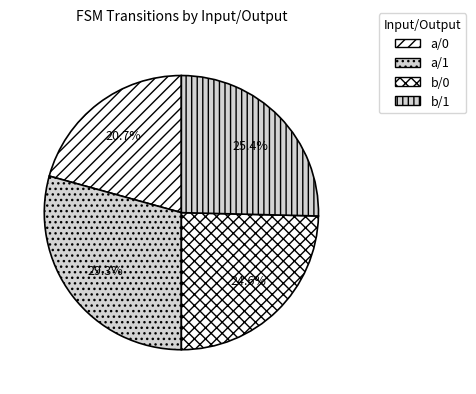

The b/0 slice represents 30% of the pie. True or false?

False